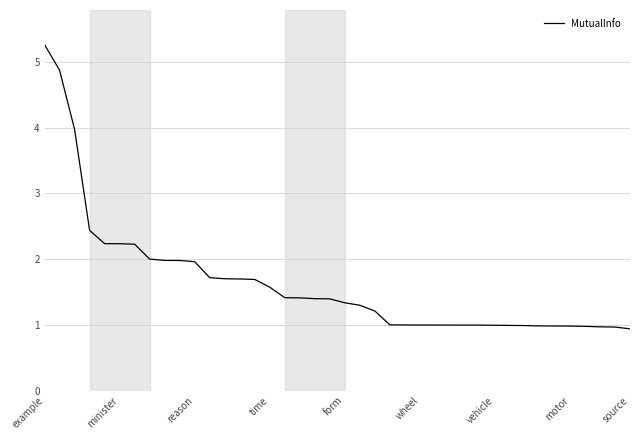

What is the average value?

1.6